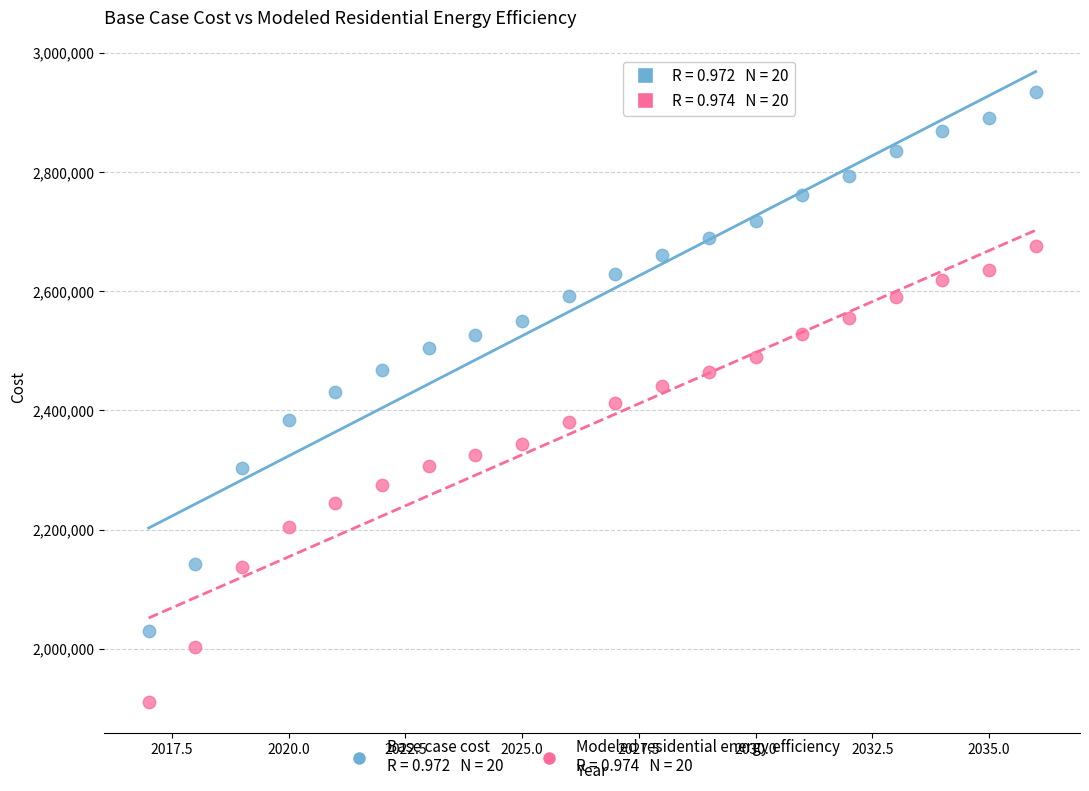

Across all data points, what is the range of X values (max minus min)?

19.0